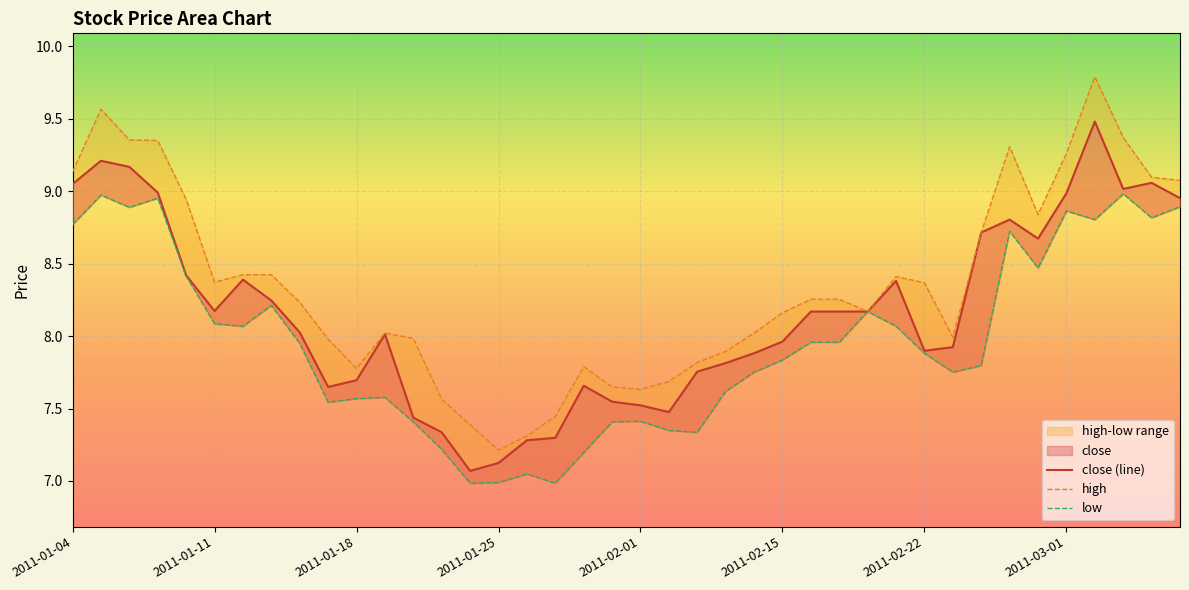

What is the maximum value shown in the chart?

9.8